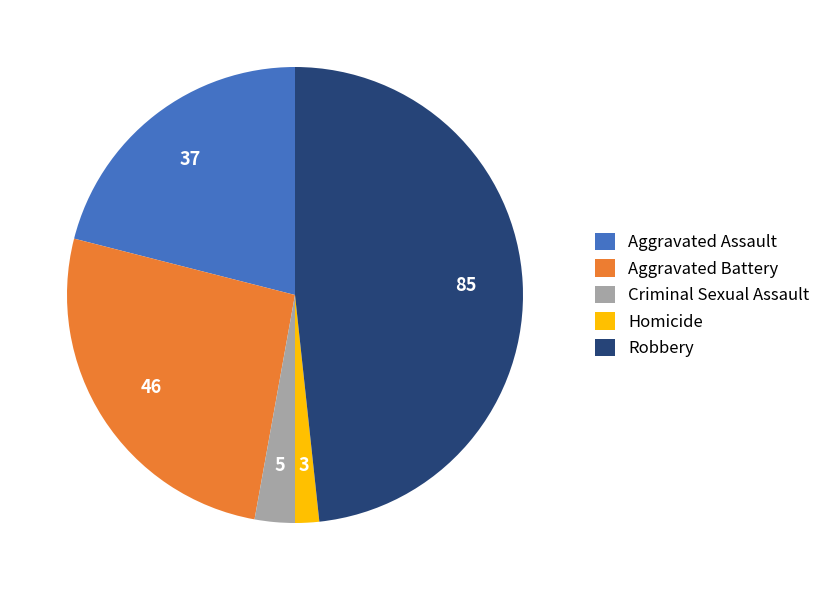

Does Aggravated Battery represent more than half of the total?

No